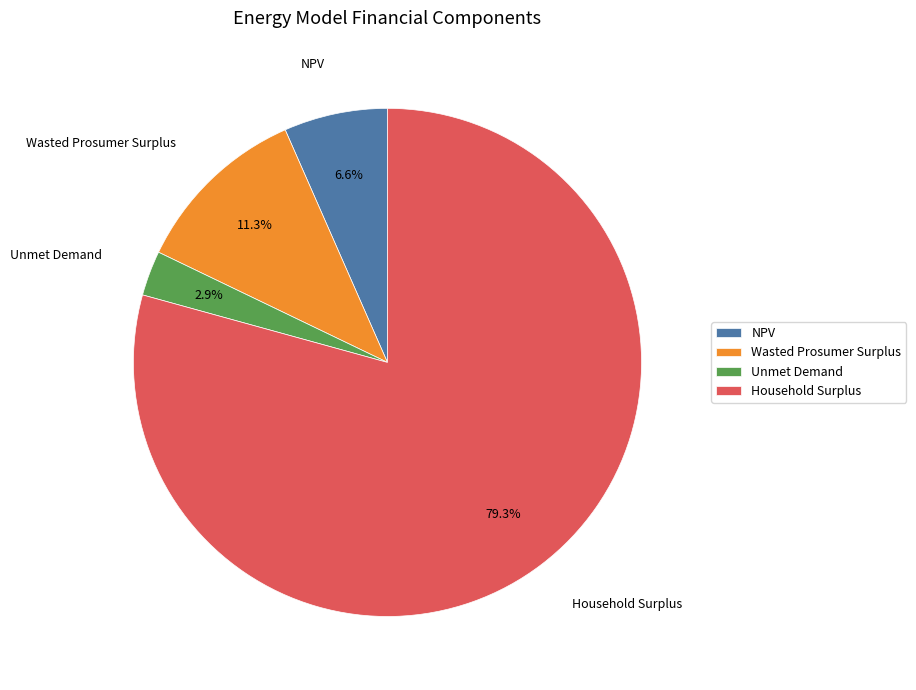

How many segments does this pie chart have?

4